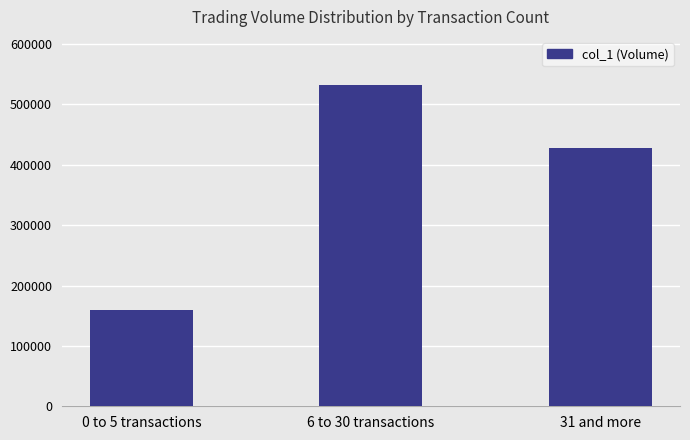

How many bars are there in total?

3